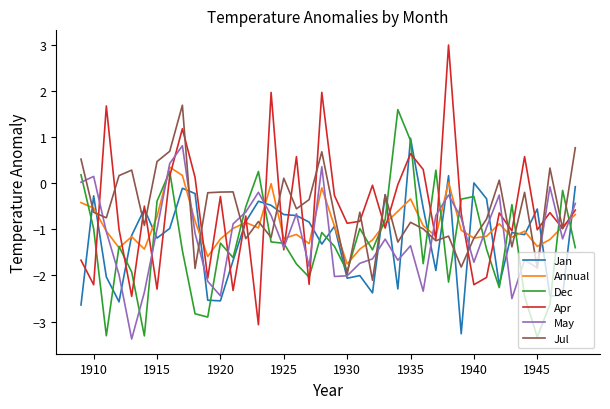

Does the chart have visible grid lines?

No